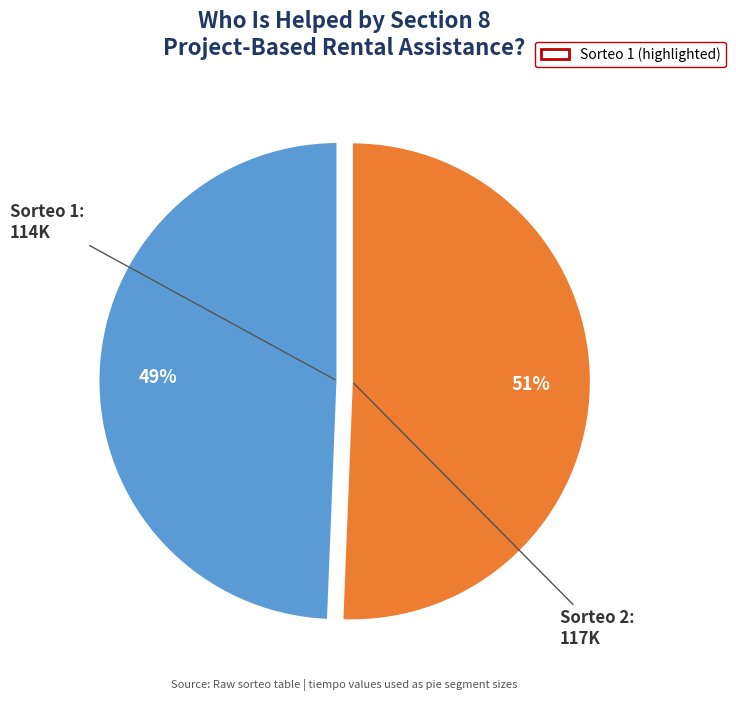

Is there any slice that represents more than half of the pie?

Yes